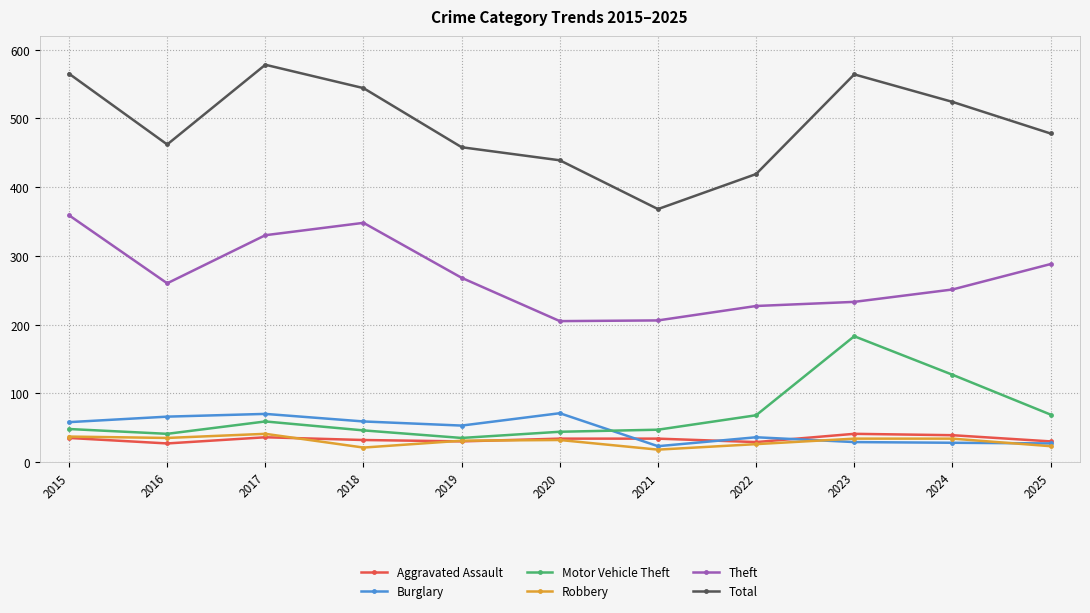

True or false: Robbery and Theft intersect in this chart.

False